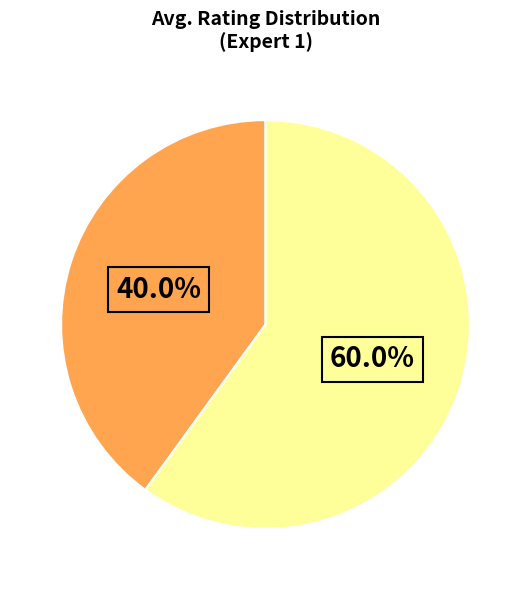

To the nearest percent, what is the average slice percentage?

50%